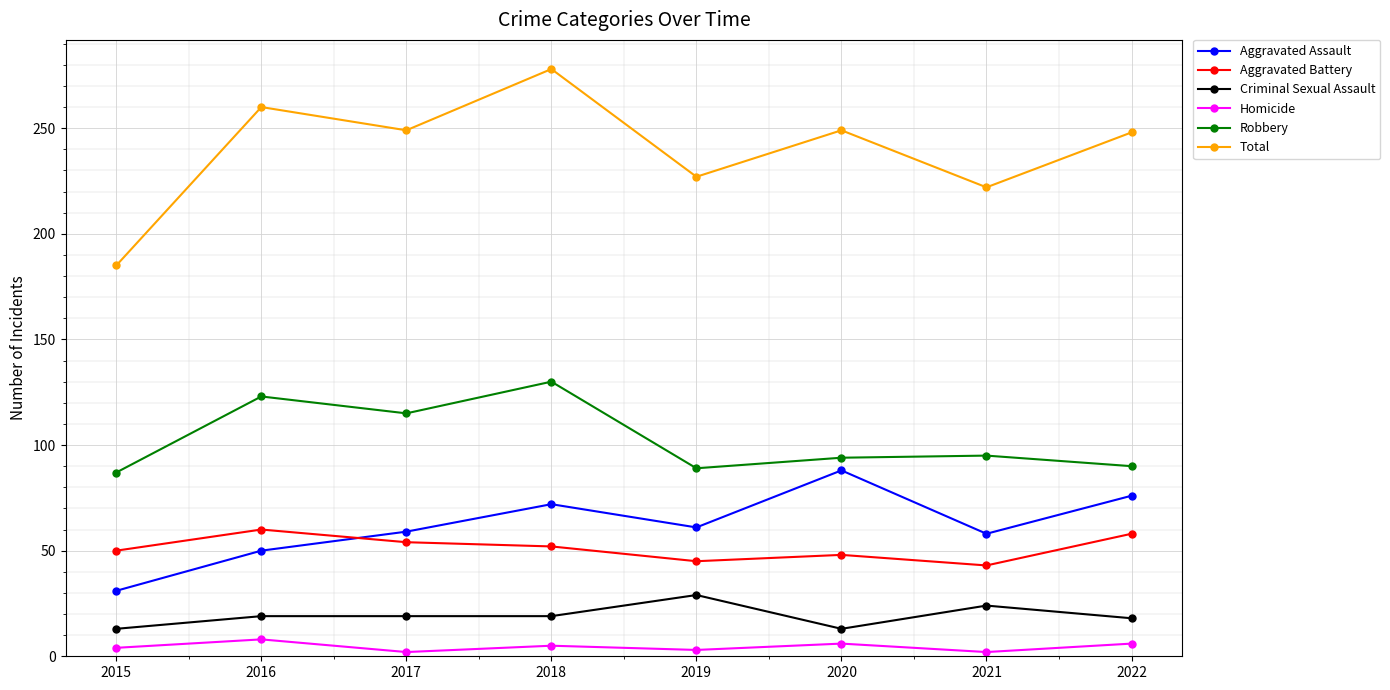

What is the difference between the maximum and minimum values in the Aggravated Battery series?

17